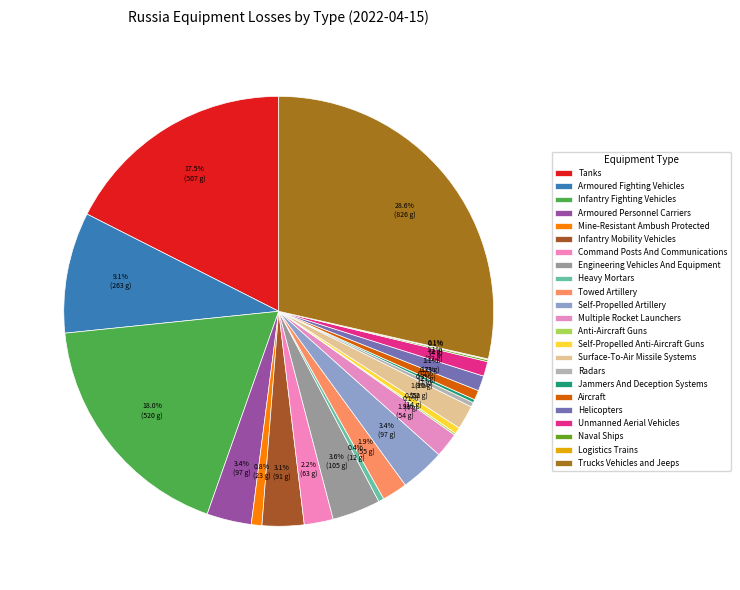

Approximately how many times larger is the value at Logistics Trains compared to Unmanned Aerial Vehicles?

0.1